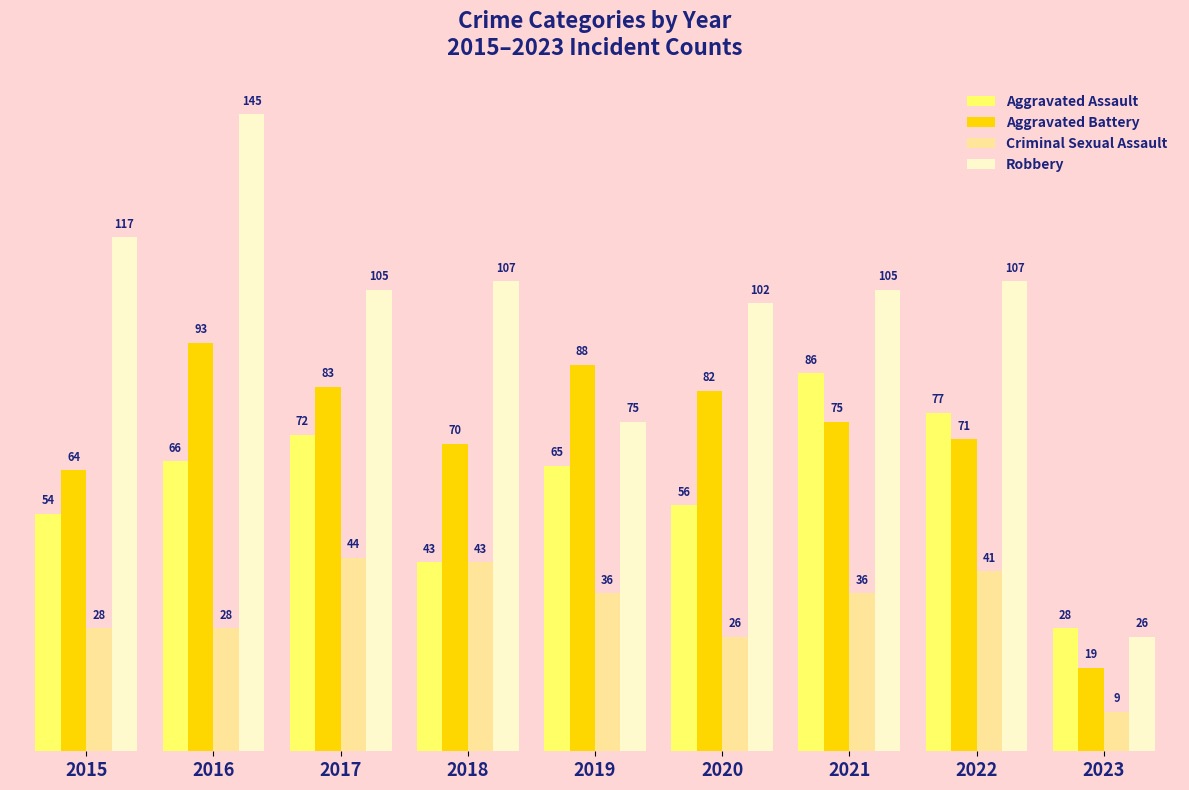

What is the maximum value shown in the chart?

145